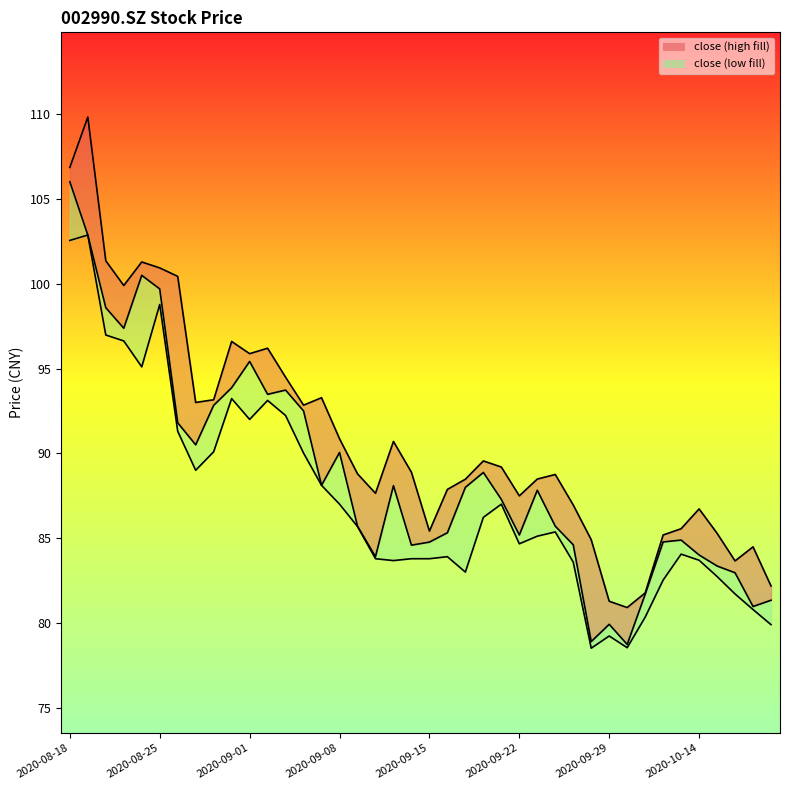

True or false: low and close intersect in this chart.

False